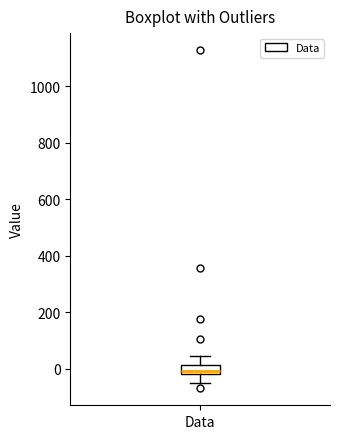

Where does the median line of the box for Data sit on the y-axis? The values are not printed on the chart, so give them approximately, as read against the axis.

0